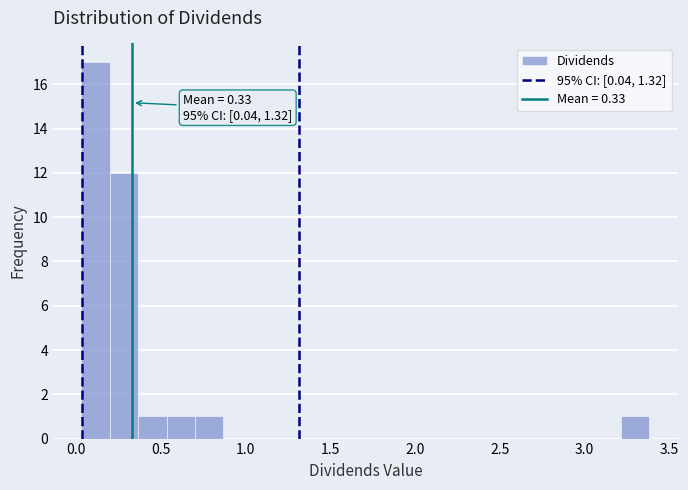

Read against the x-axis, roughly where is the centre of the tallest bar?

0.10